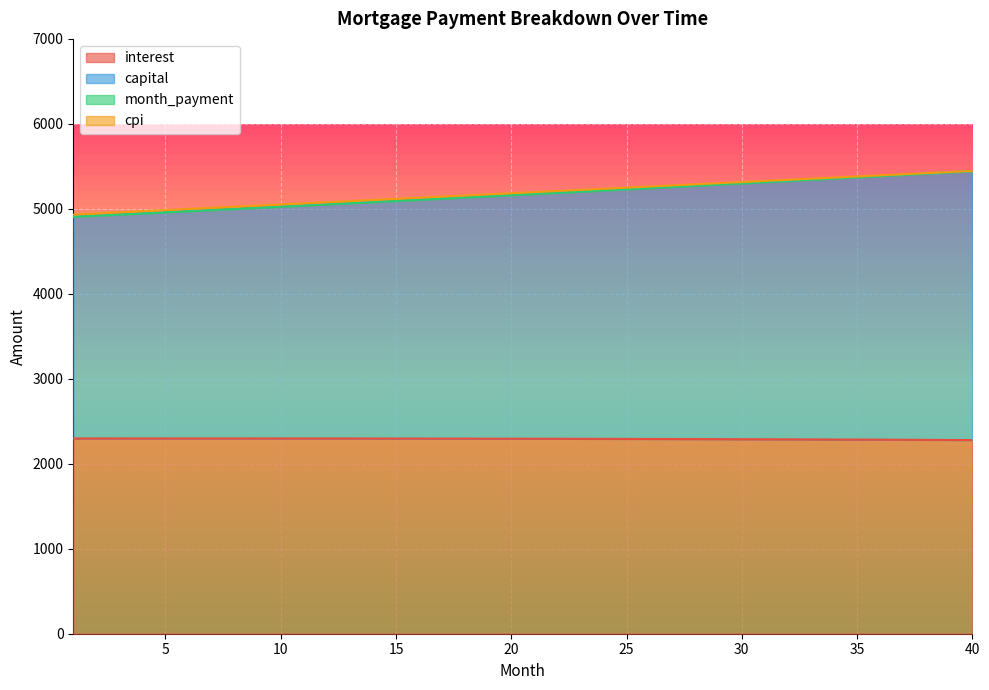

What is the difference between the second highest and second lowest values in the capital series?

509.4